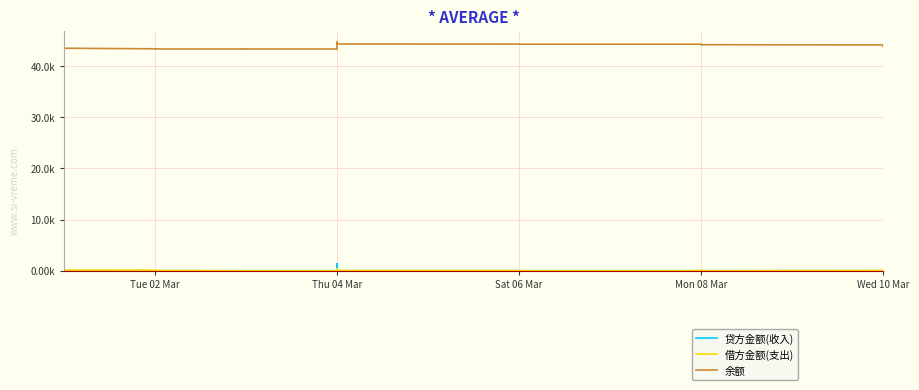

Rank the series by their maximum value, from lowest to highest.

借方金额(支出), 贷方金额(收入), 余额